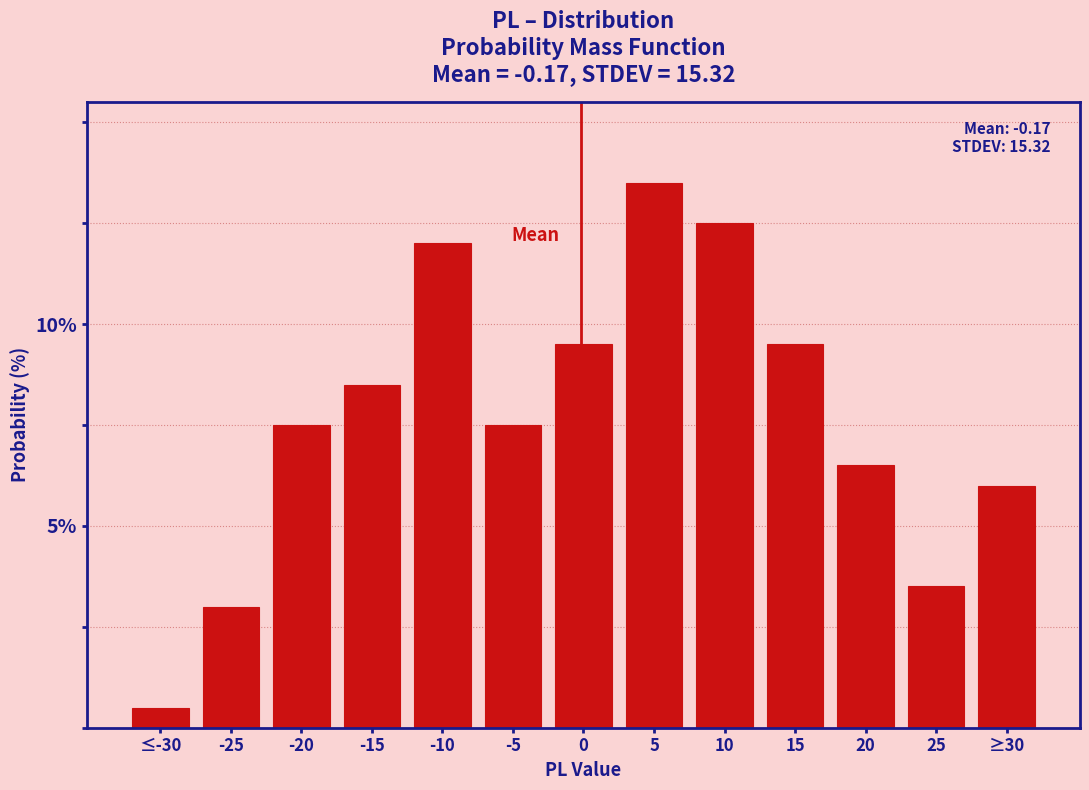

Reading right to left, list all the values displayed in this chart.

≥30=6.0	25=3.5	20=6.5	15=9.5	10=12.5	5=13.5	0=9.5	-5=7.5	-10=12.0	-15=8.5	-20=7.5	-25=3.0	≤-30=0.5